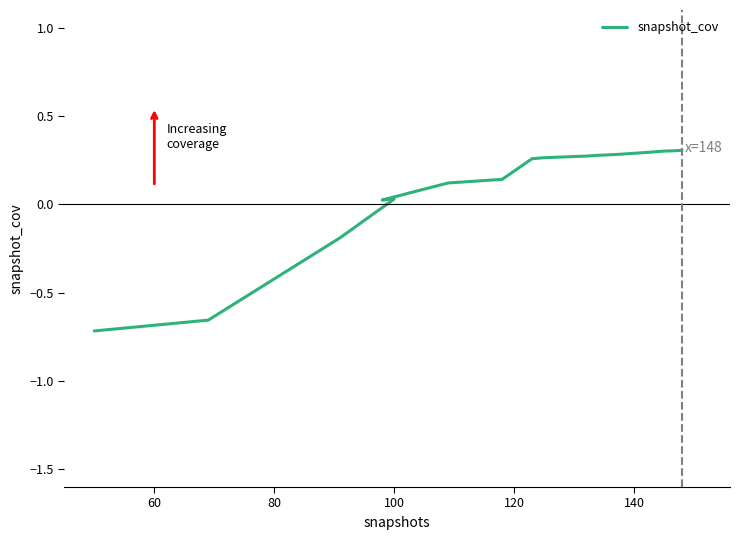

True or false: the data has more than 1 interior local peaks.

False